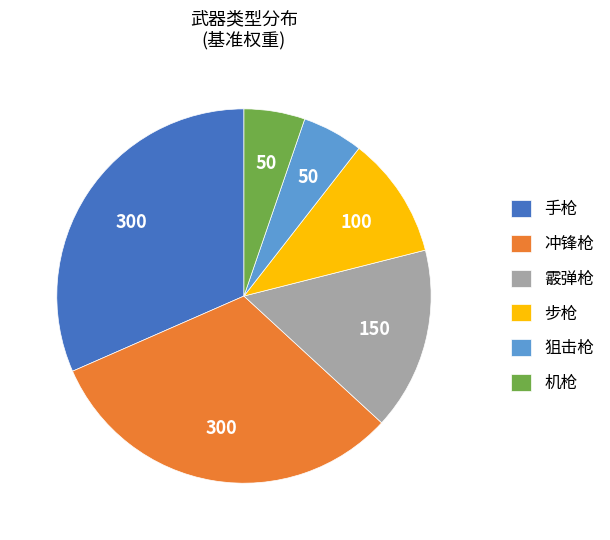

Does 霰弹枪 represent more than half of the total?

No